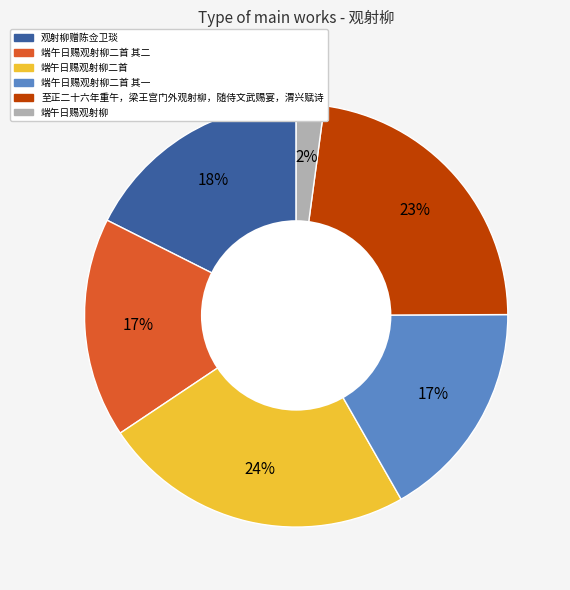

How many slices are in this pie chart?

6